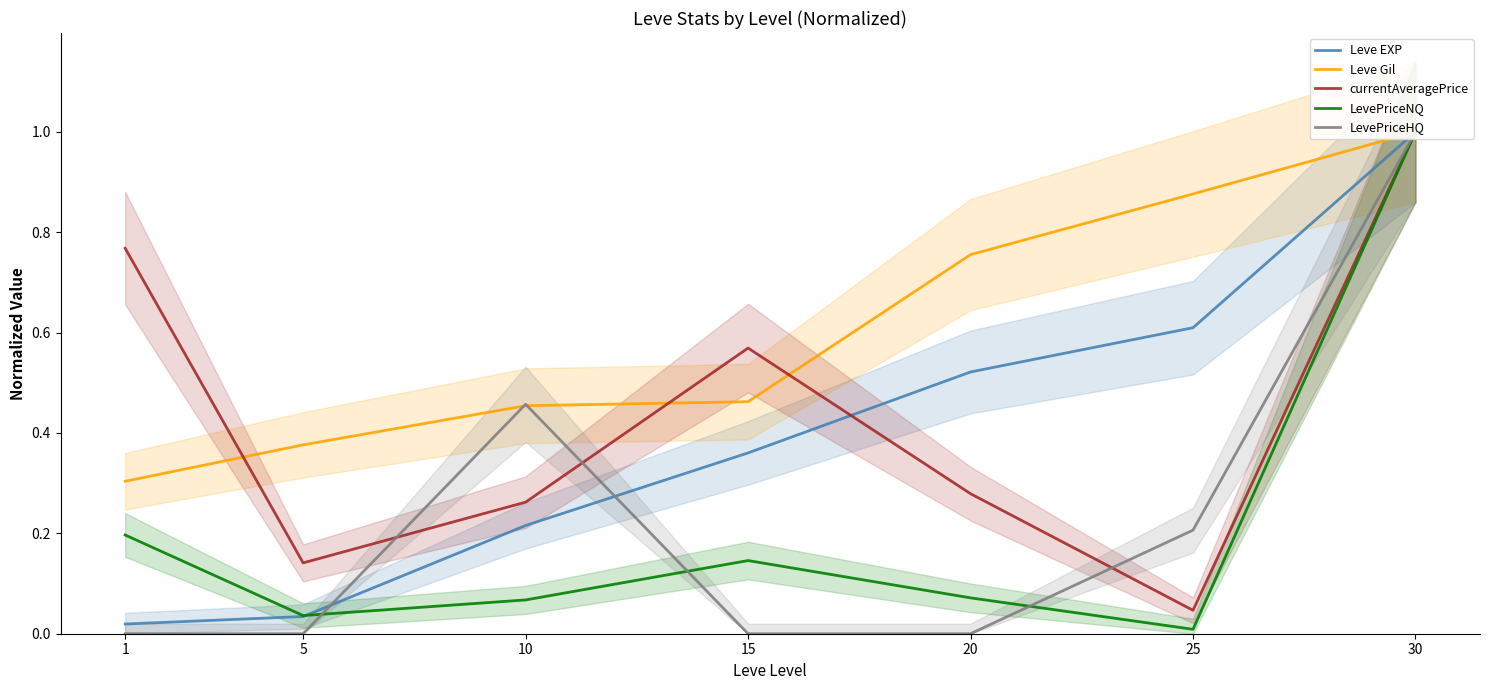

True or false: currentAveragePrice has a value of 0.8 at 1.

True